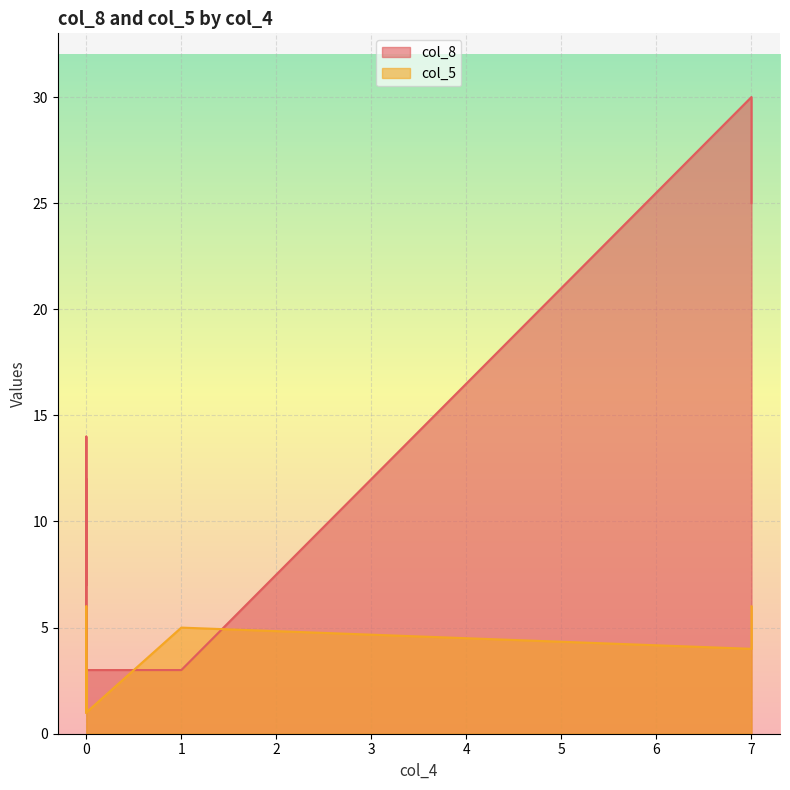

The col_8 series shows 3 at 0. True or false?

False